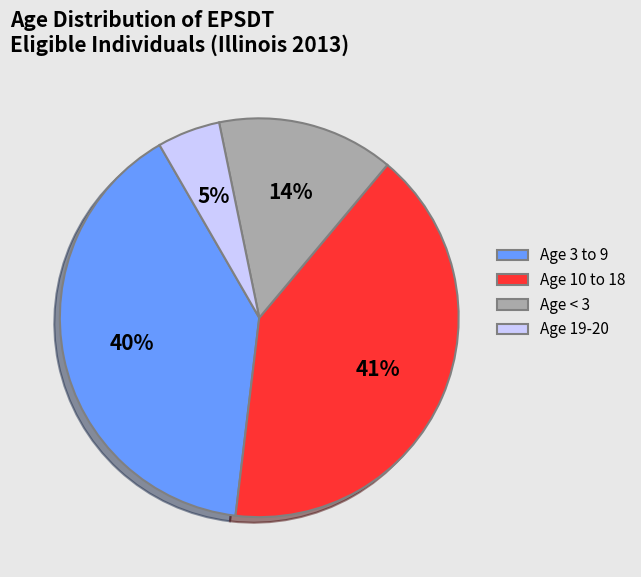

To the nearest percent, what is the average slice percentage?

25%